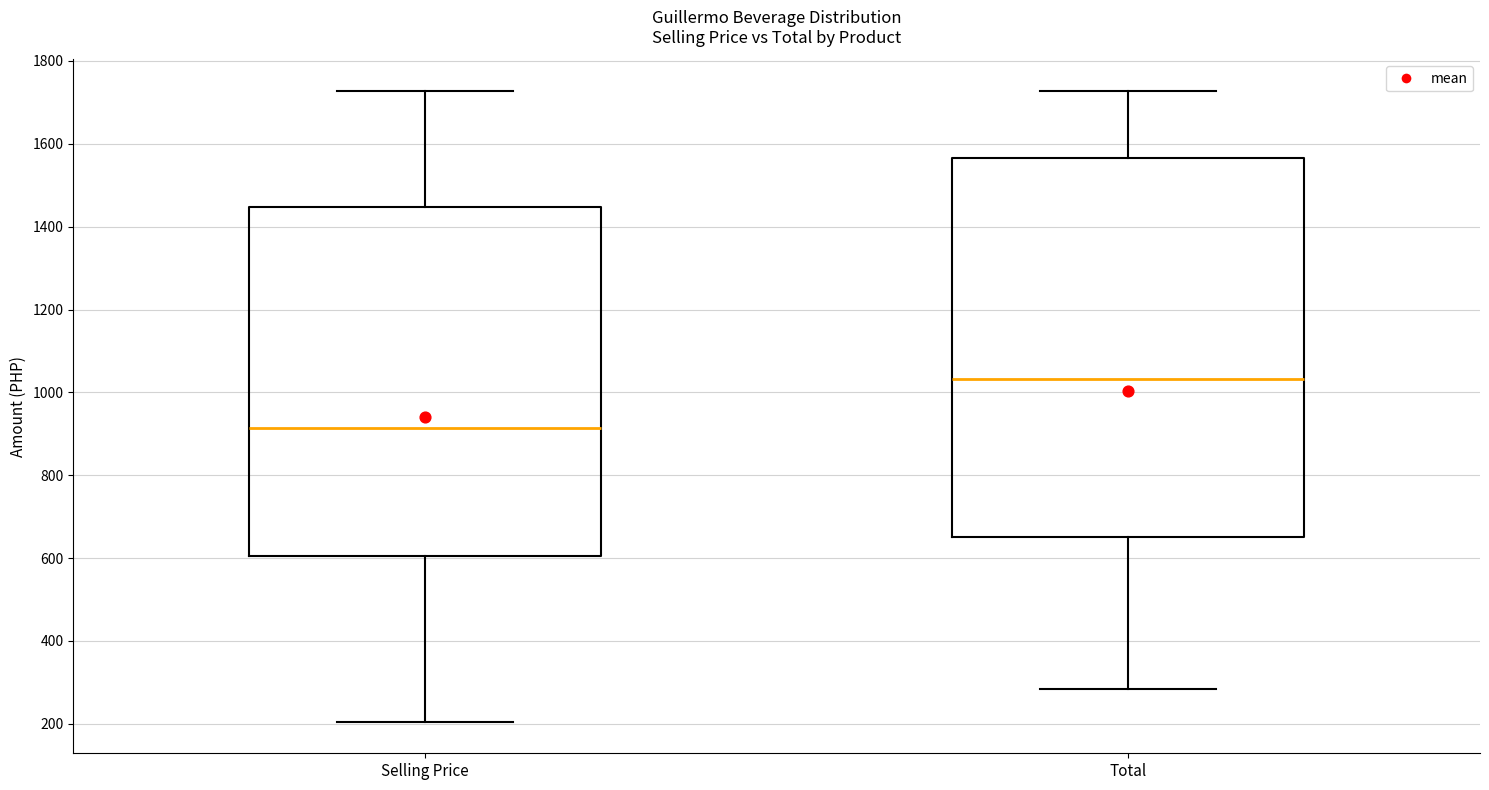

Reading left to right, read every box against the y-axis: the position of its median line, the range the box covers, and the ends of its whiskers. The values are not printed on the chart, so give them approximately, as read against the axis.

Selling Price: median 920, box 600 to 1440, whiskers 200 to 1720
Total: median 1040, box 660 to 1560, whiskers 280 to 1720